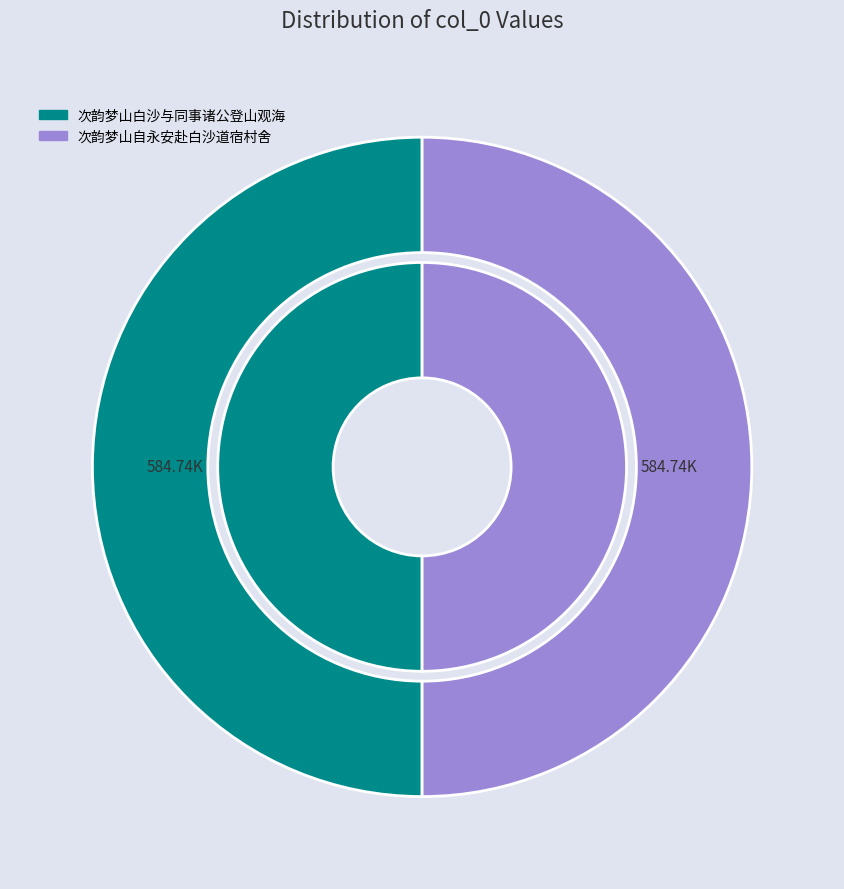

What is the smallest slice in the pie chart?

次韵梦山白沙与同事诸公登山观海